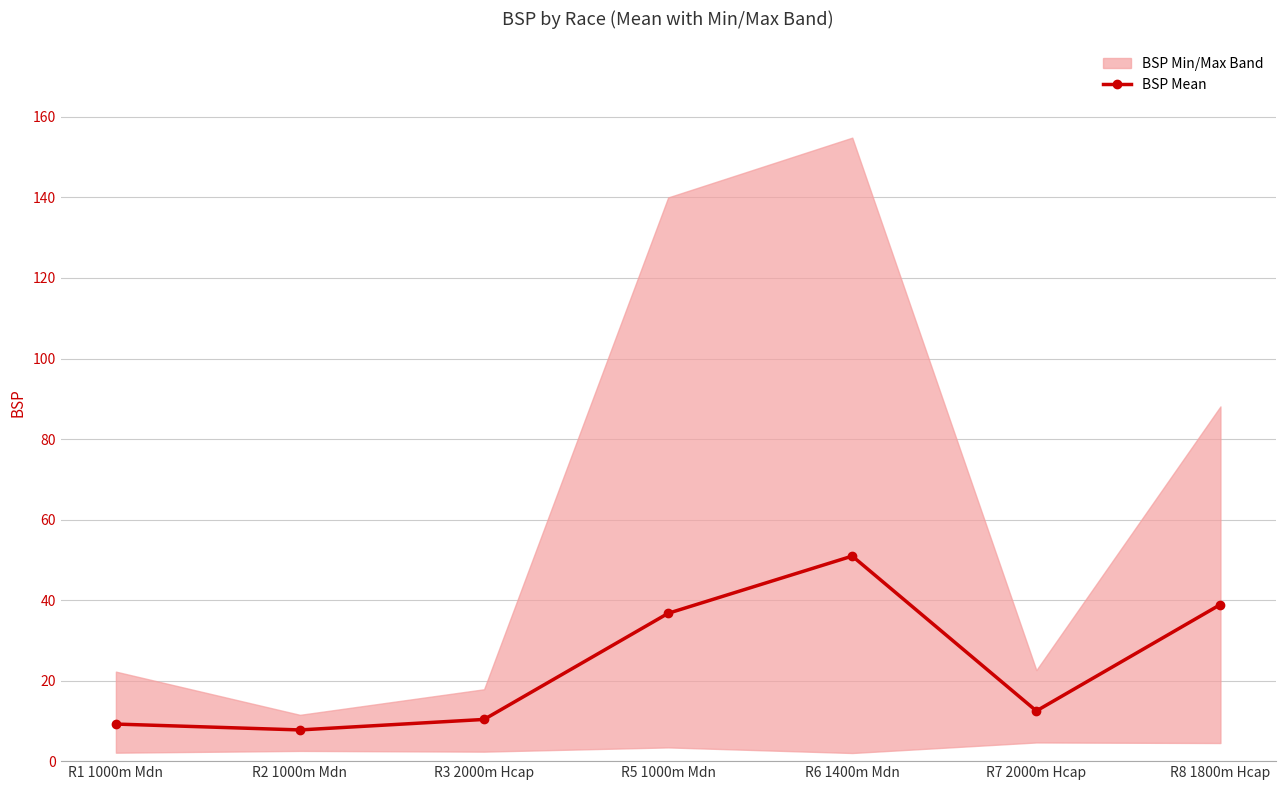

Which has a higher value, R5 1000m Mdn or R6 1400m Mdn?

R6 1400m Mdn